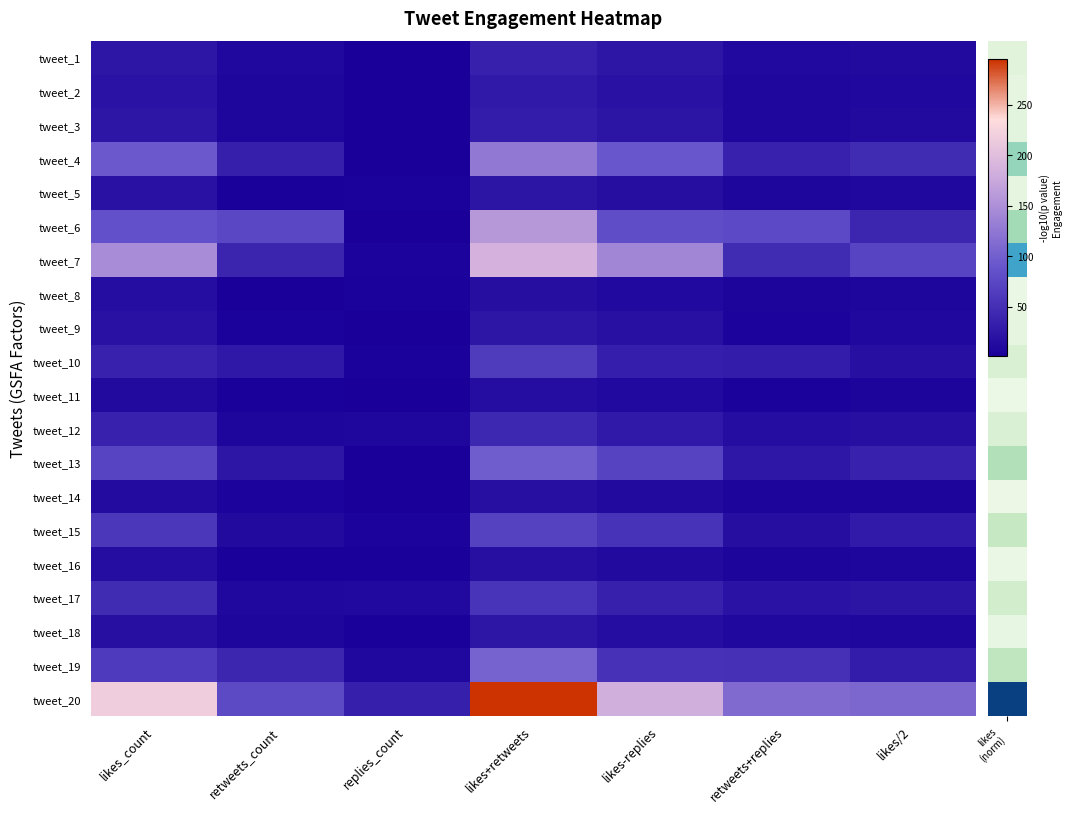

What is the total value across all series at replies_count?

102